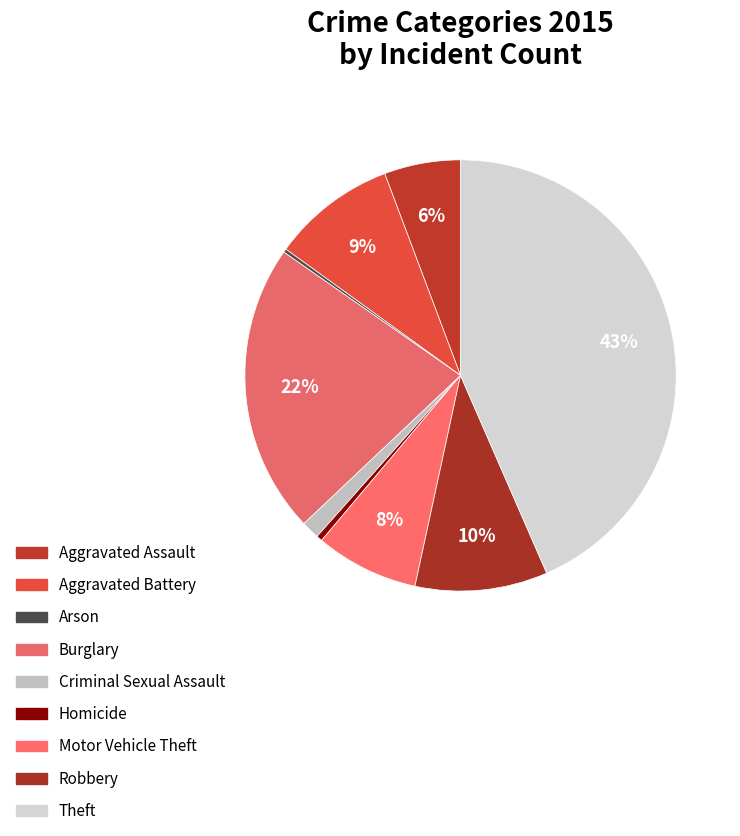

Is there any slice that represents more than half of the pie?

No